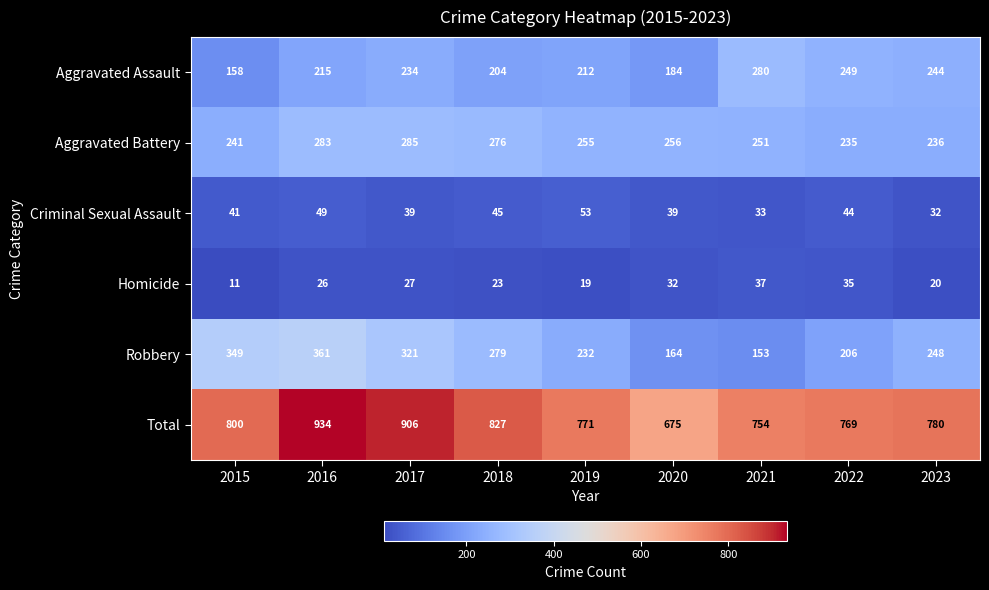

At which label does Aggravated Battery reach its peak?

2017